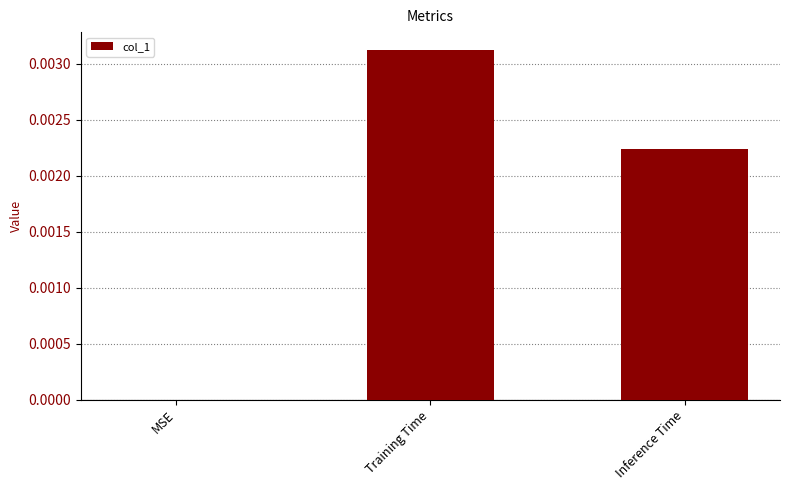

Which has a higher value, Training Time or Inference Time?

Training Time